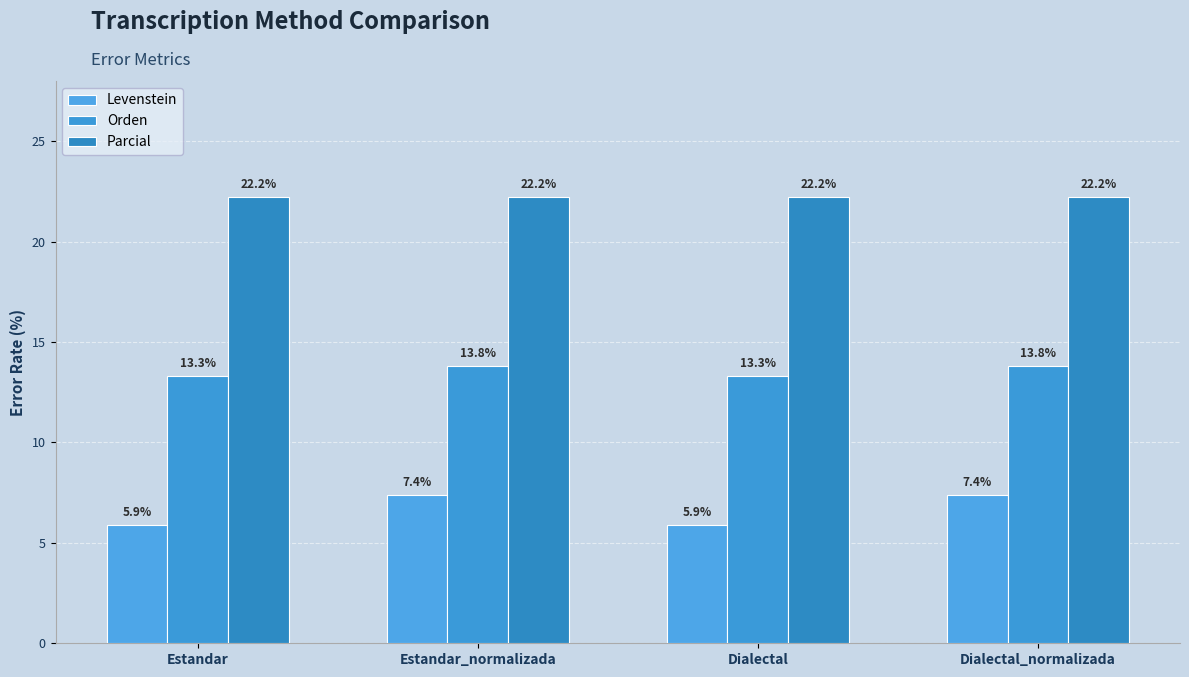

Which category has the lowest value in the Orden series?

Estandar